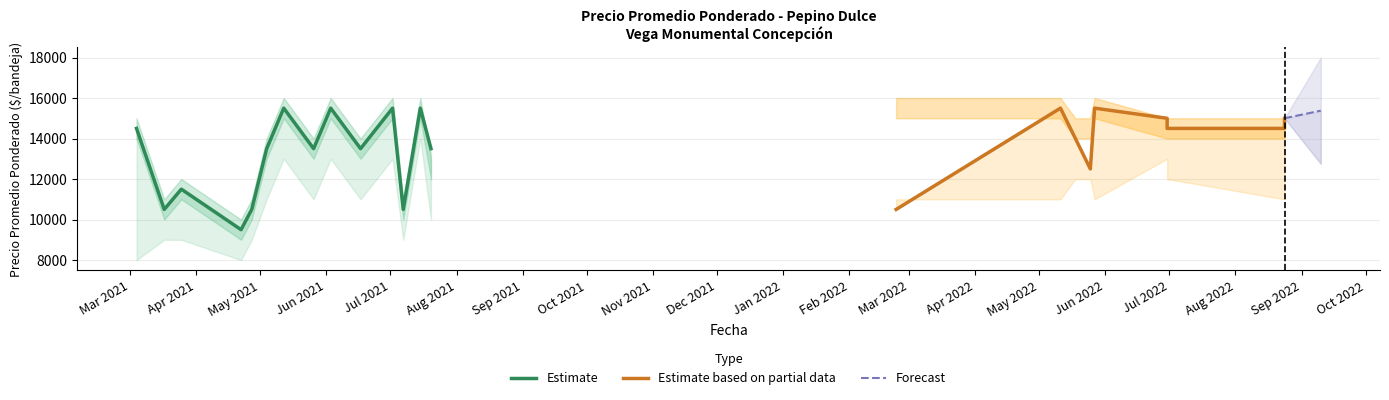

Does the chart have visible grid lines?

Yes